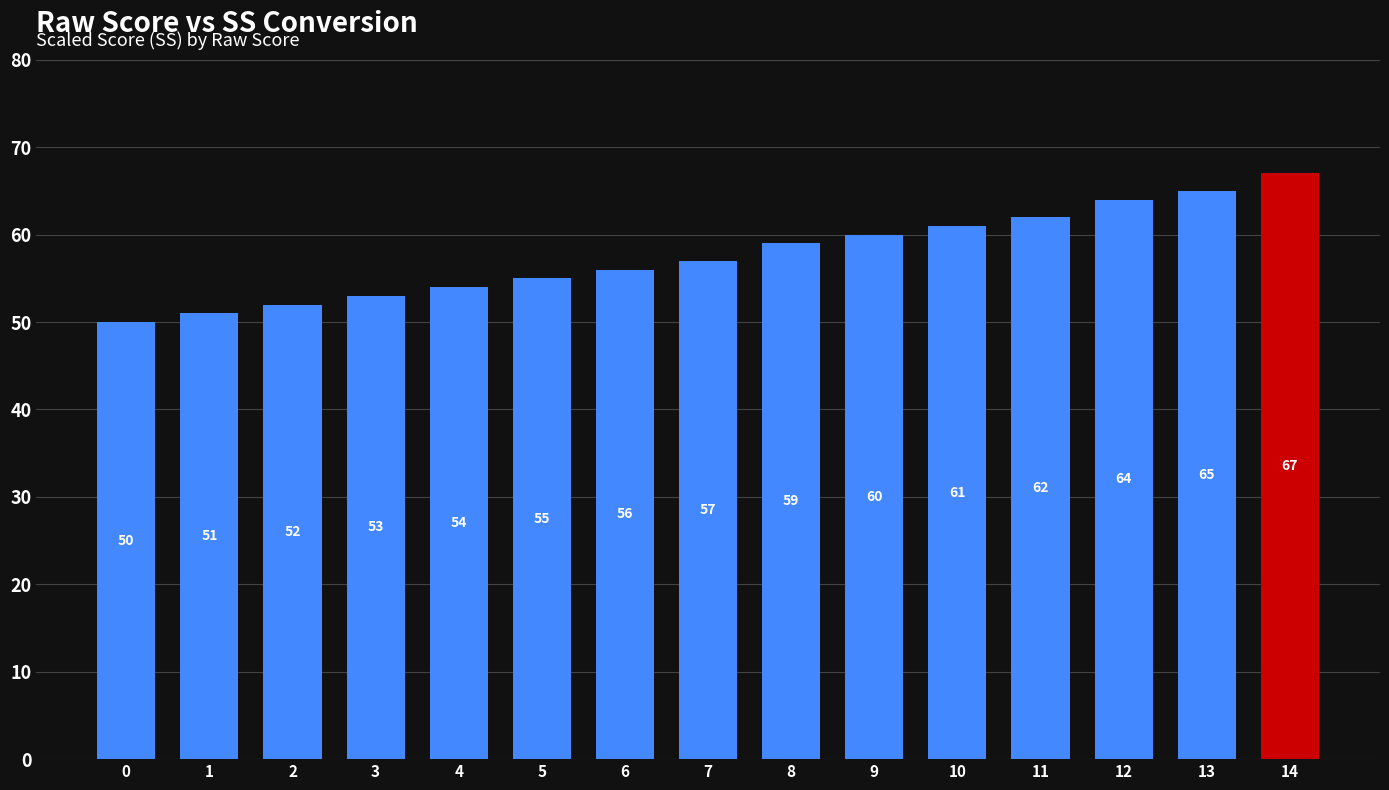

What is the value of the 4th bar from the left?

53